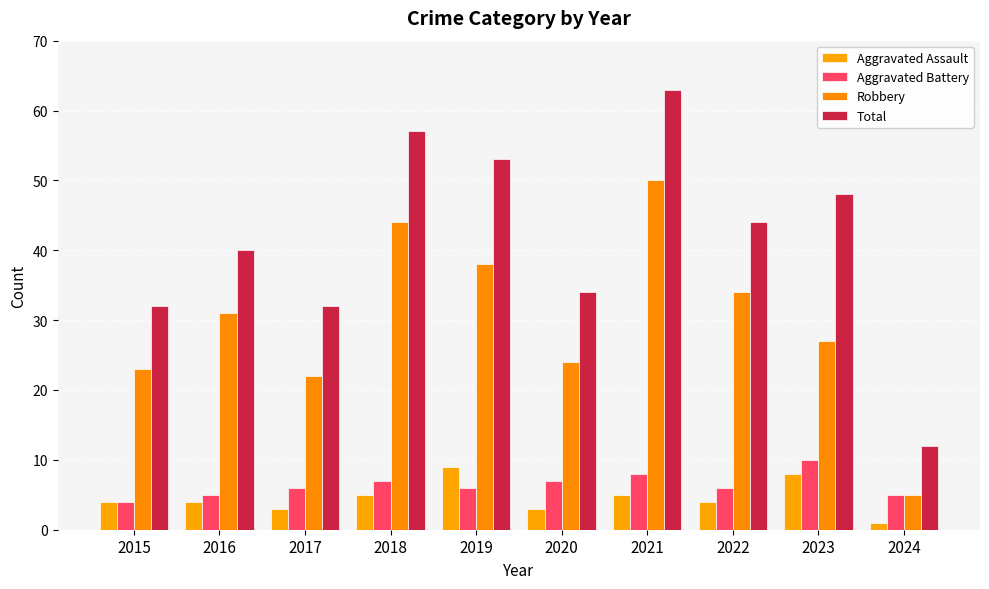

Rank the series by their maximum value, from lowest to highest.

Aggravated Assault, Aggravated Battery, Robbery, Total